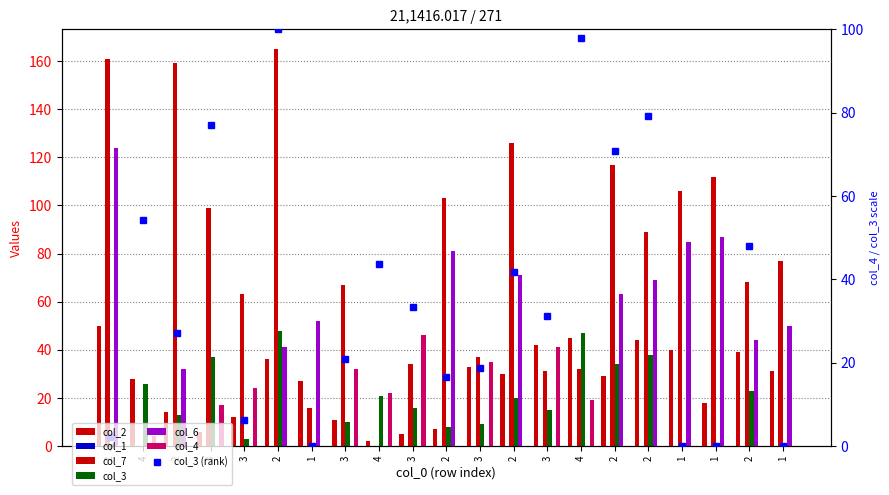

Where is col_4 nearest to the value 23?

3